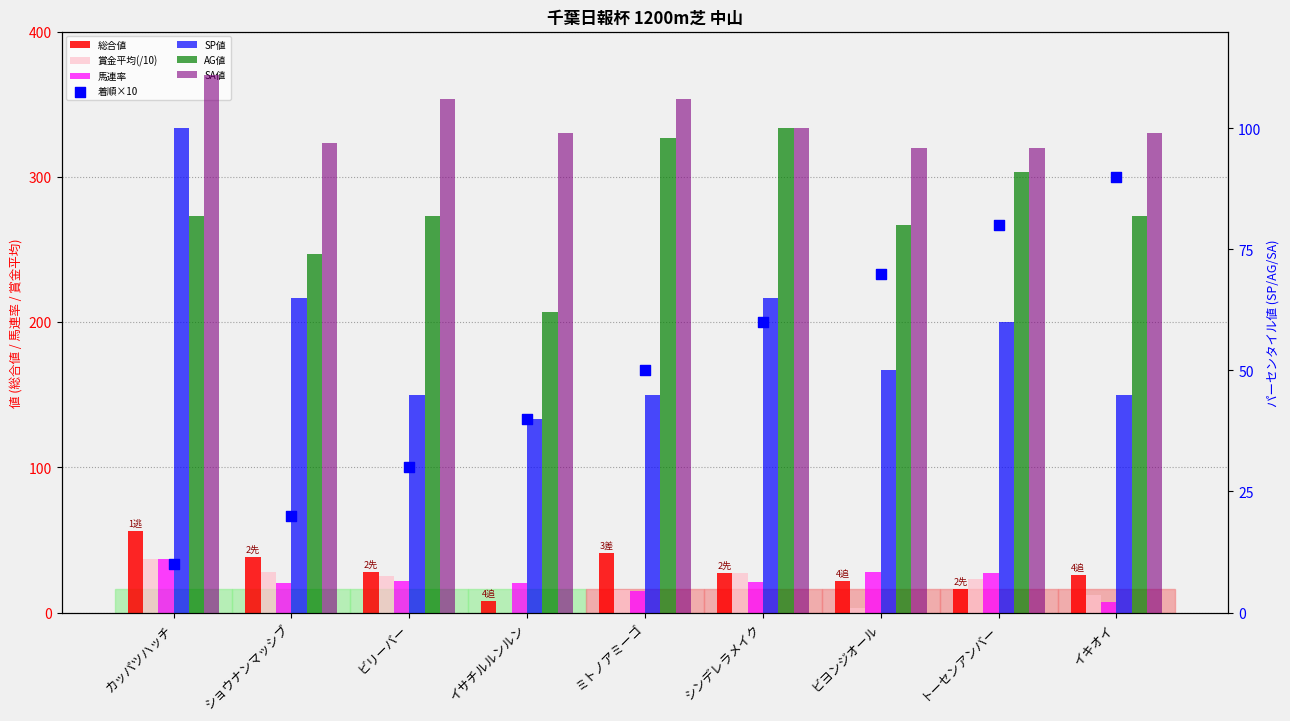

At which category is the sum across all series the highest?

カッパツハッチ